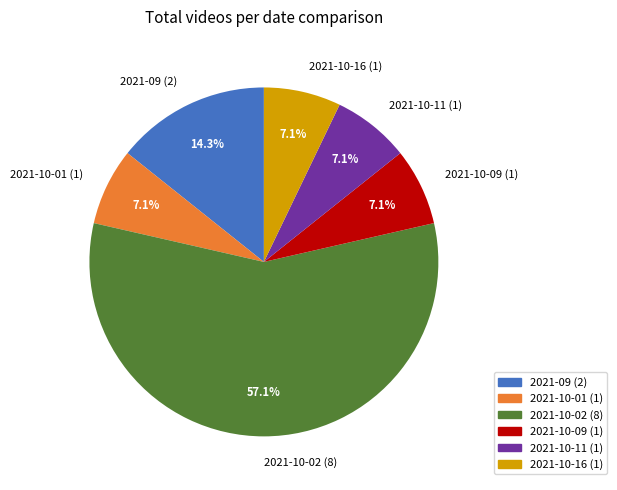

To the nearest percent, what is the average slice percentage?

17%